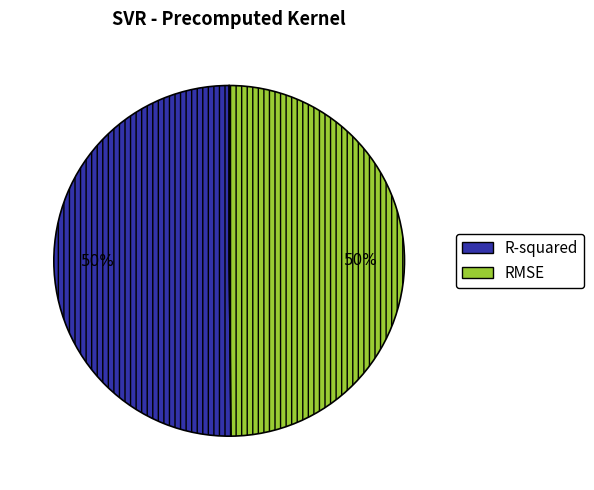

What percentage is the R-squared slice, to the nearest percent?

50%